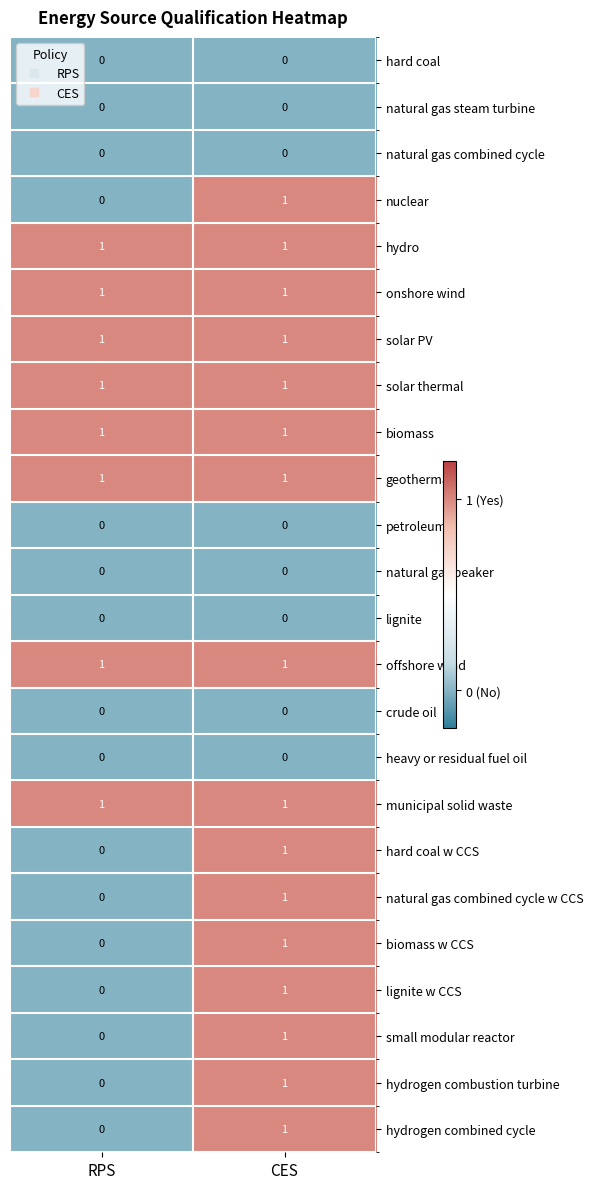

At which category is the sum across all series the highest?

CES